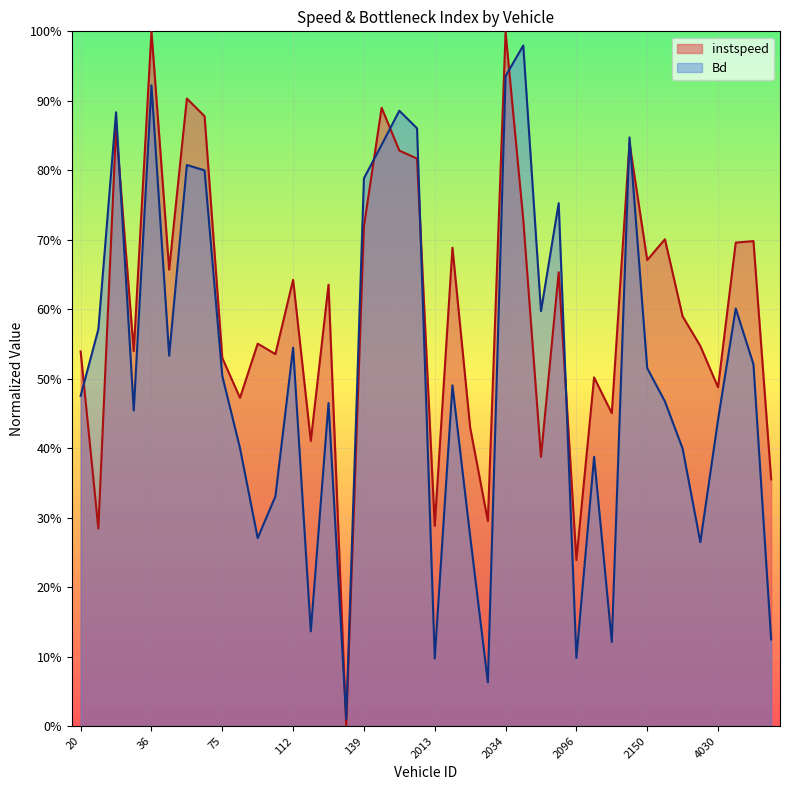

Rank the series by their average value, from lowest to highest.

Bd, instspeed